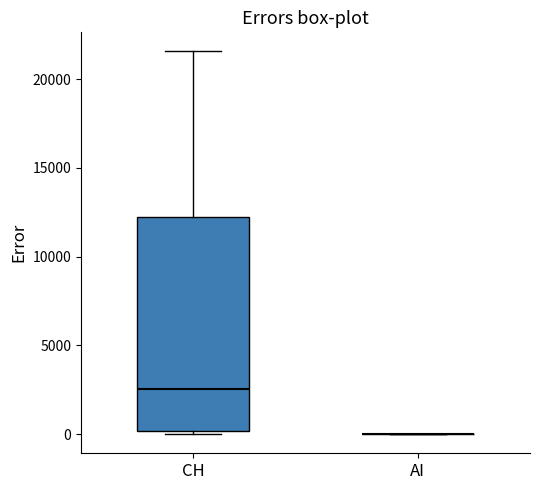

Which box is the tallest, from its lower edge to its upper edge?

CH